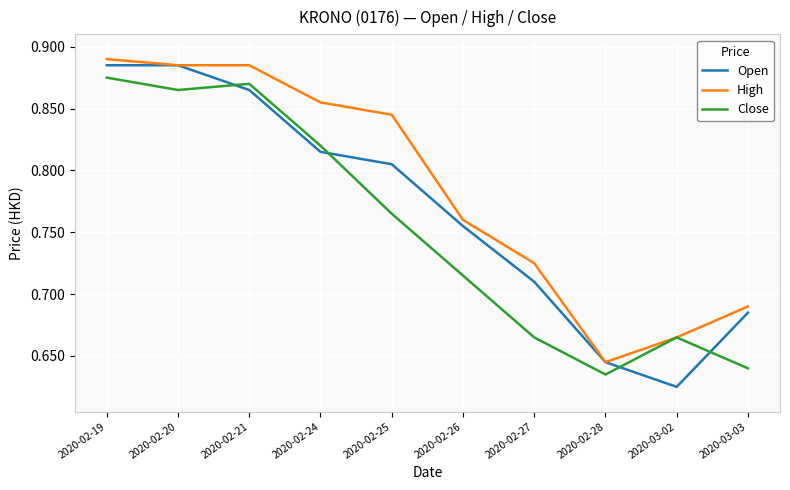

Does the chart display data point markers on the line(s)?

No